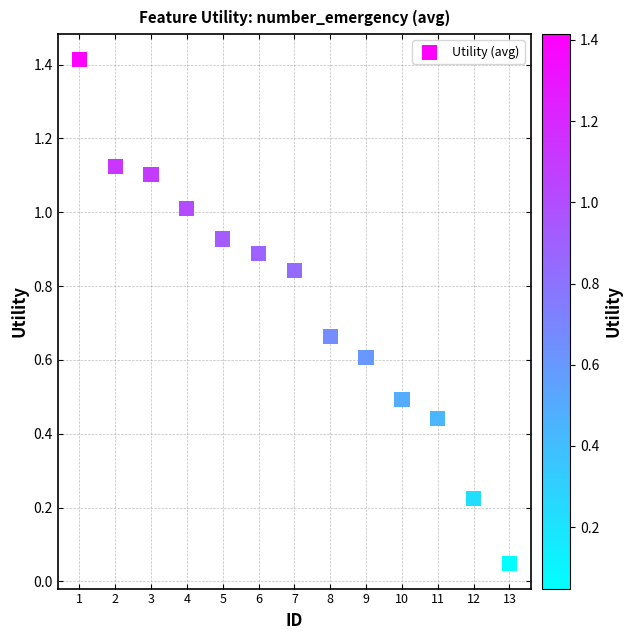

What is the range of X values (max minus min)?

12.0